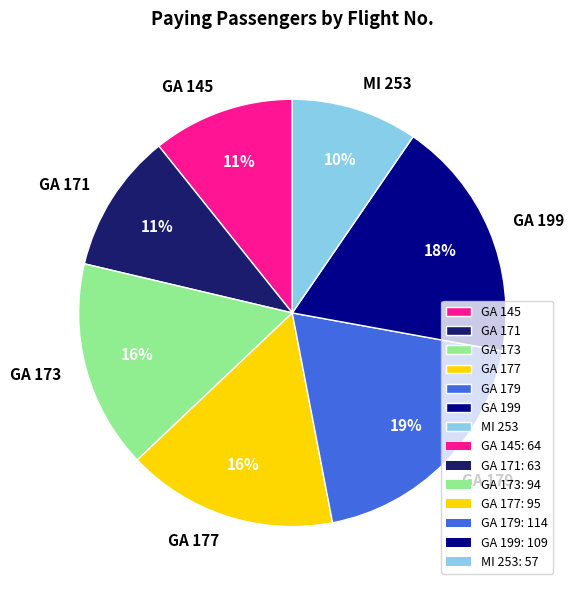

Is the sum of GA 199 and GA 171 greater than half?

No